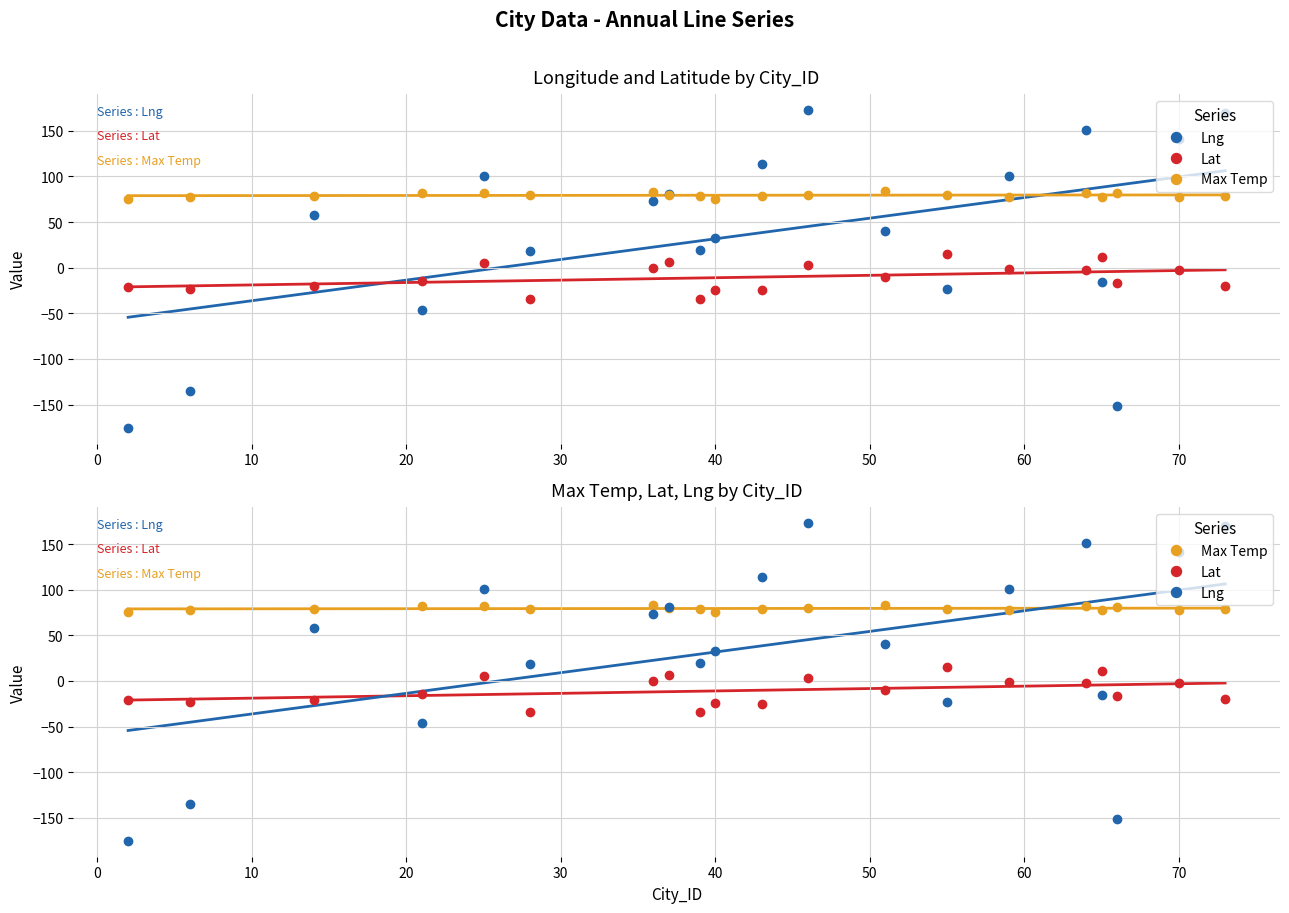

How many positive values does the Lat series have?

5